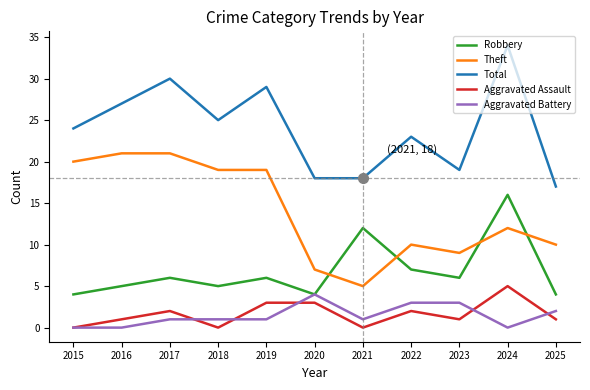

What is the approximate value of Theft at 2017, to the nearest 5?

20